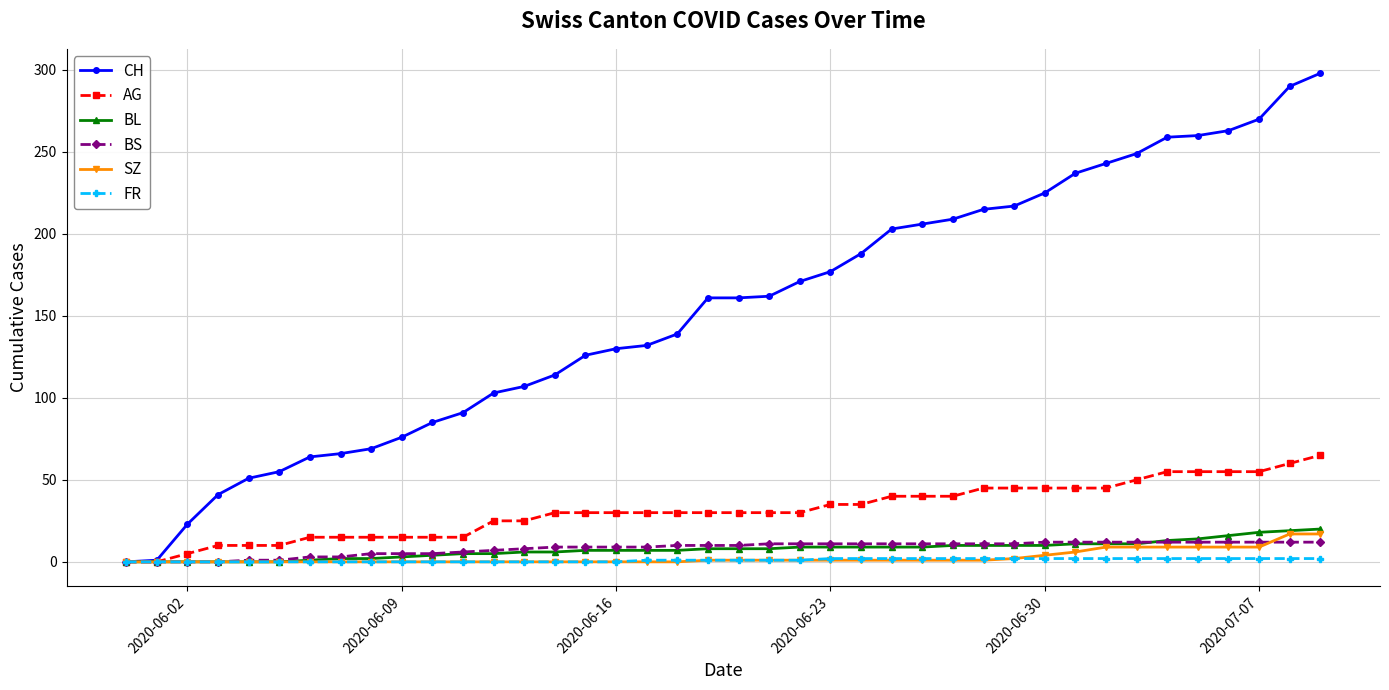

What are all the series names shown in the legend?

CH, AG, BL, BS, SZ, FR